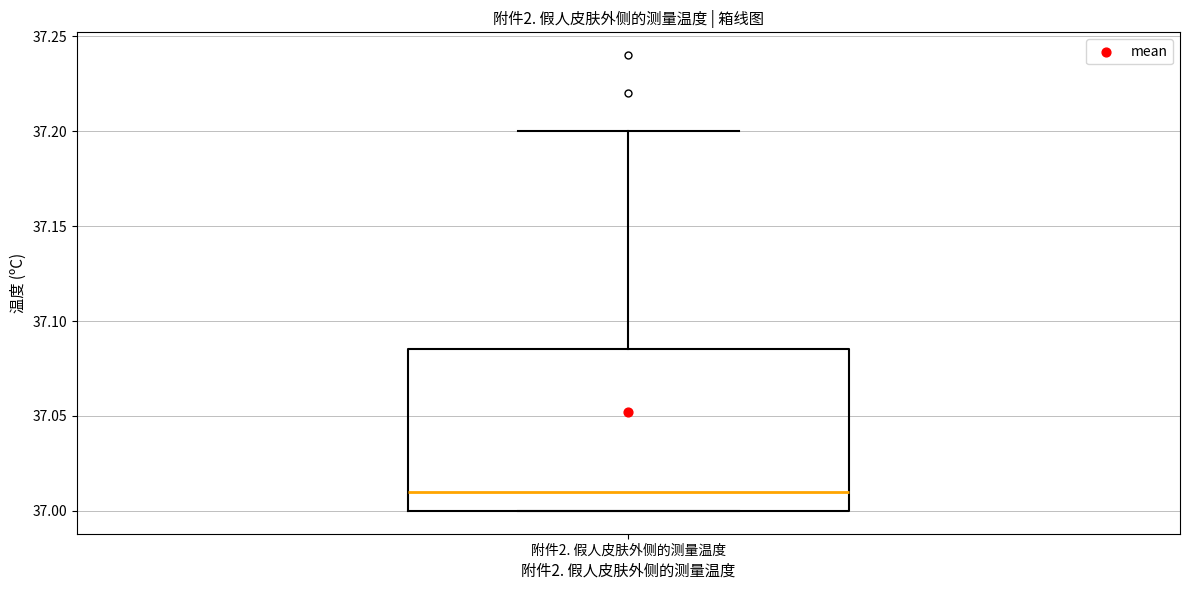

Where does the upper whisker of the box for 附件2. 假人皮肤外侧的测量温度 end on the y-axis? The values are not printed on the chart, so give them approximately, as read against the axis.

37.200